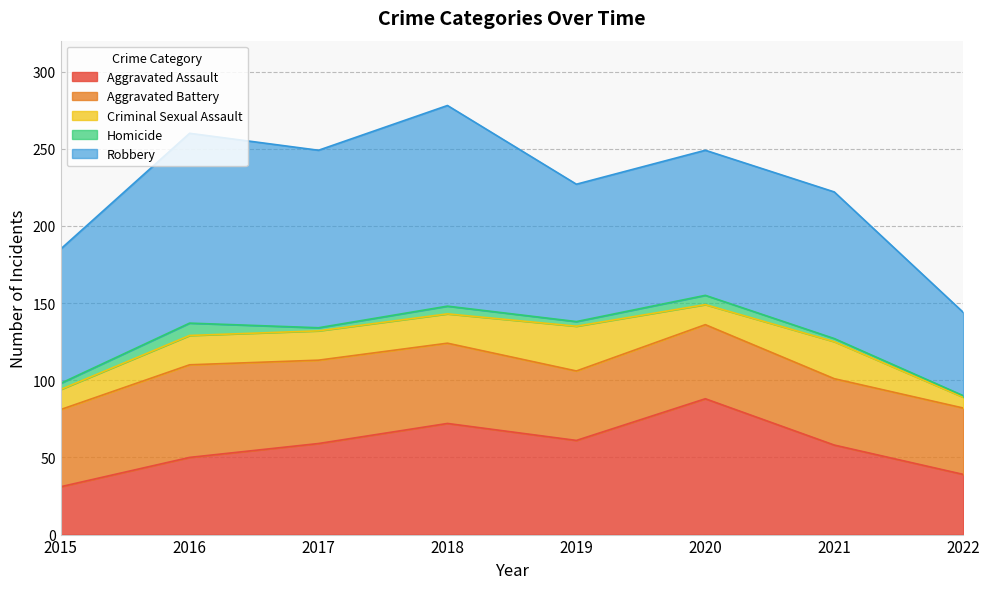

What is the average value of the Criminal Sexual Assault series?

18